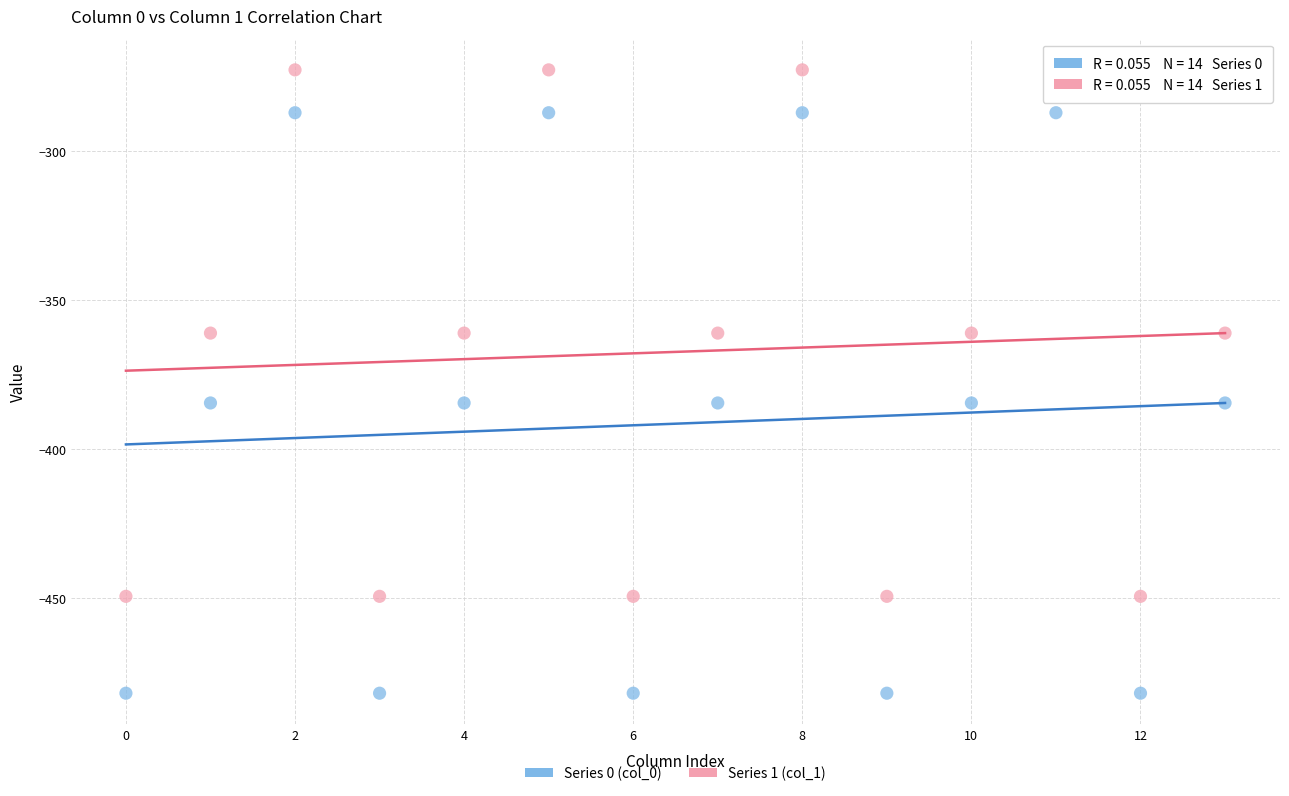

Which series contains the lowest Y value?

Series 0 (col_0)